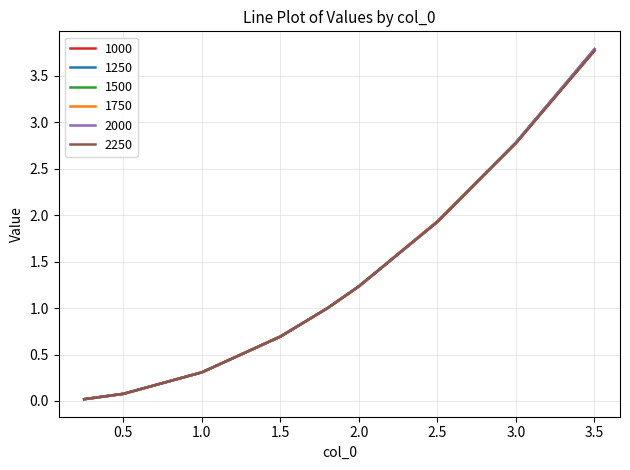

What is the maximum value for 1750?

3.8